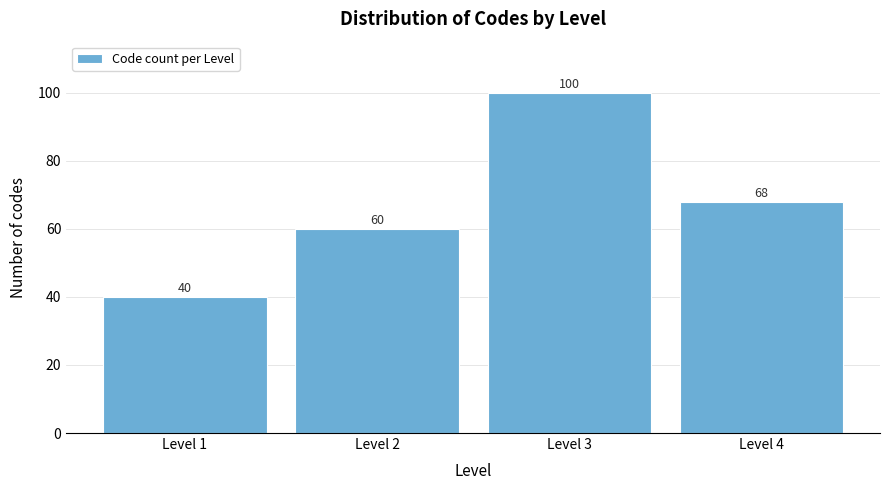

Which range on the x-axis has the tallest bar?

2.5 to 3.5